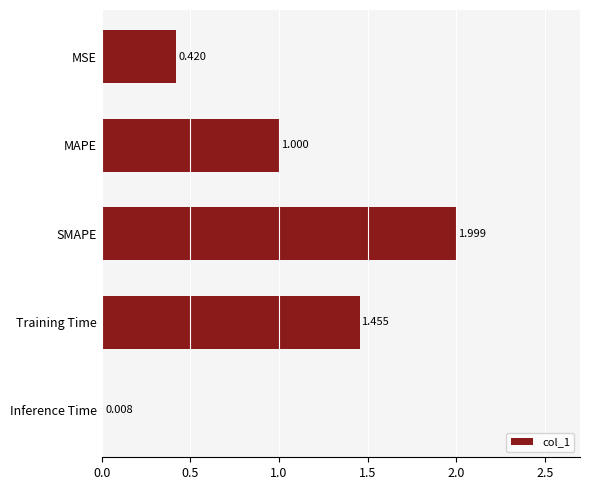

Which category has the highest value across all series?

SMAPE